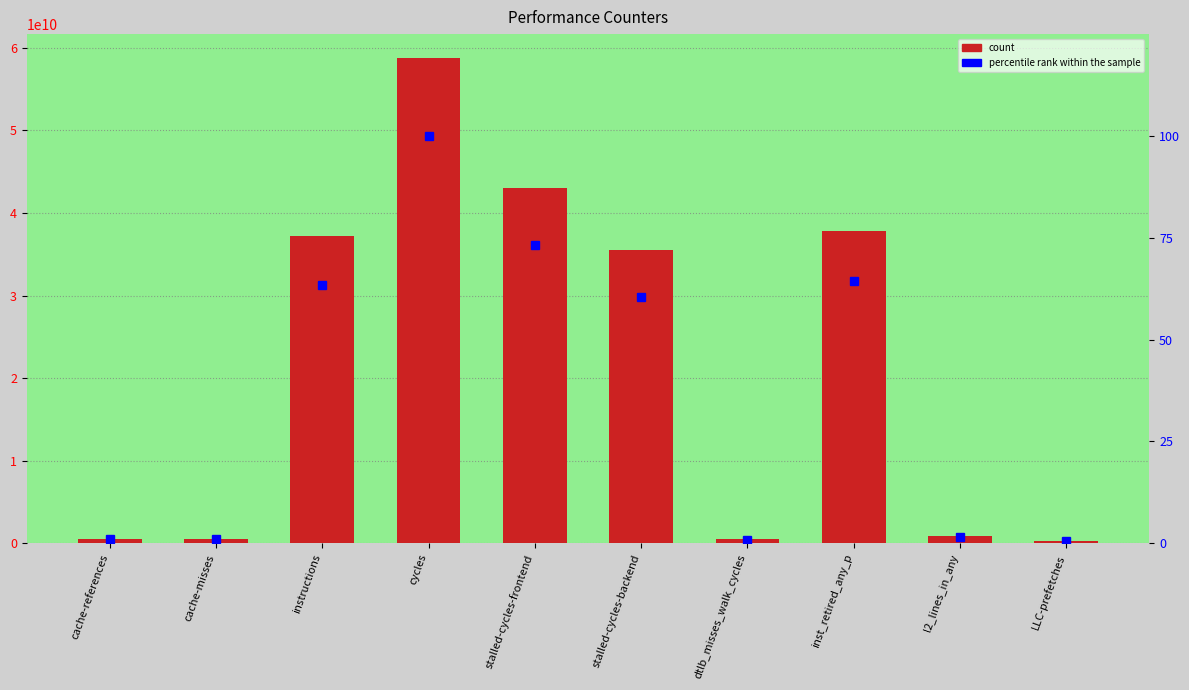

Reading right to left, what are all the values shown in this chart?

count: LLC-prefetches=272621888.0	l2_lines_in_any=854174411.0	inst_retired_any_p=37874094276.0	dtlb_misses_walk_cycles=491960774.0	stalled-cycles-backend=35461384913.0	stalled-cycles-frontend=42979827142.0	cycles=58732092723.0	instructions=37213520408.0	cache-misses=551815623.0	cache-references=575563241.0
percentile rank within the sample: LLC-prefetches=0.5	l2_lines_in_any=1.5	inst_retired_any_p=64.5	dtlb_misses_walk_cycles=0.8	stalled-cycles-backend=60.4	stalled-cycles-frontend=73.2	cycles=100.0	instructions=63.4	cache-misses=0.9	cache-references=1.0